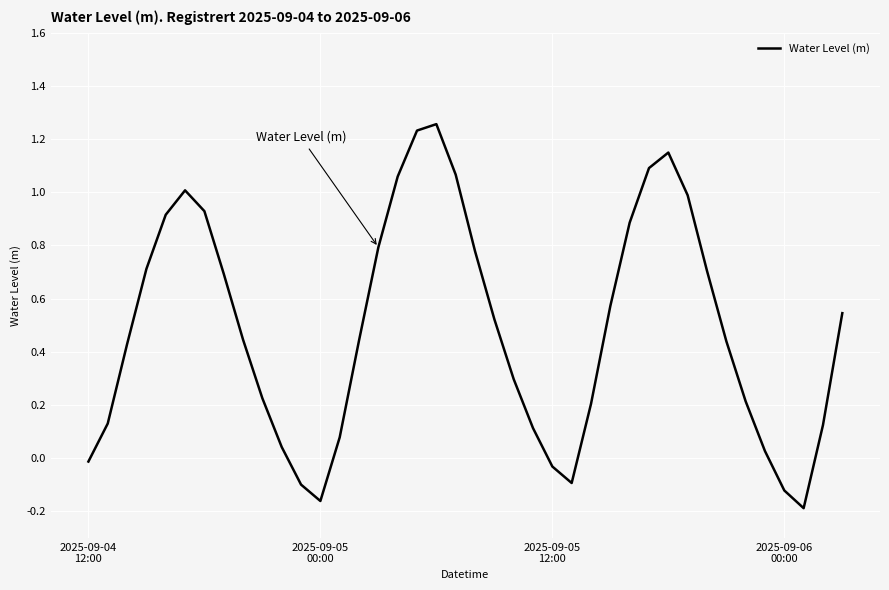

What is the difference between the maximum and minimum values?

1.4